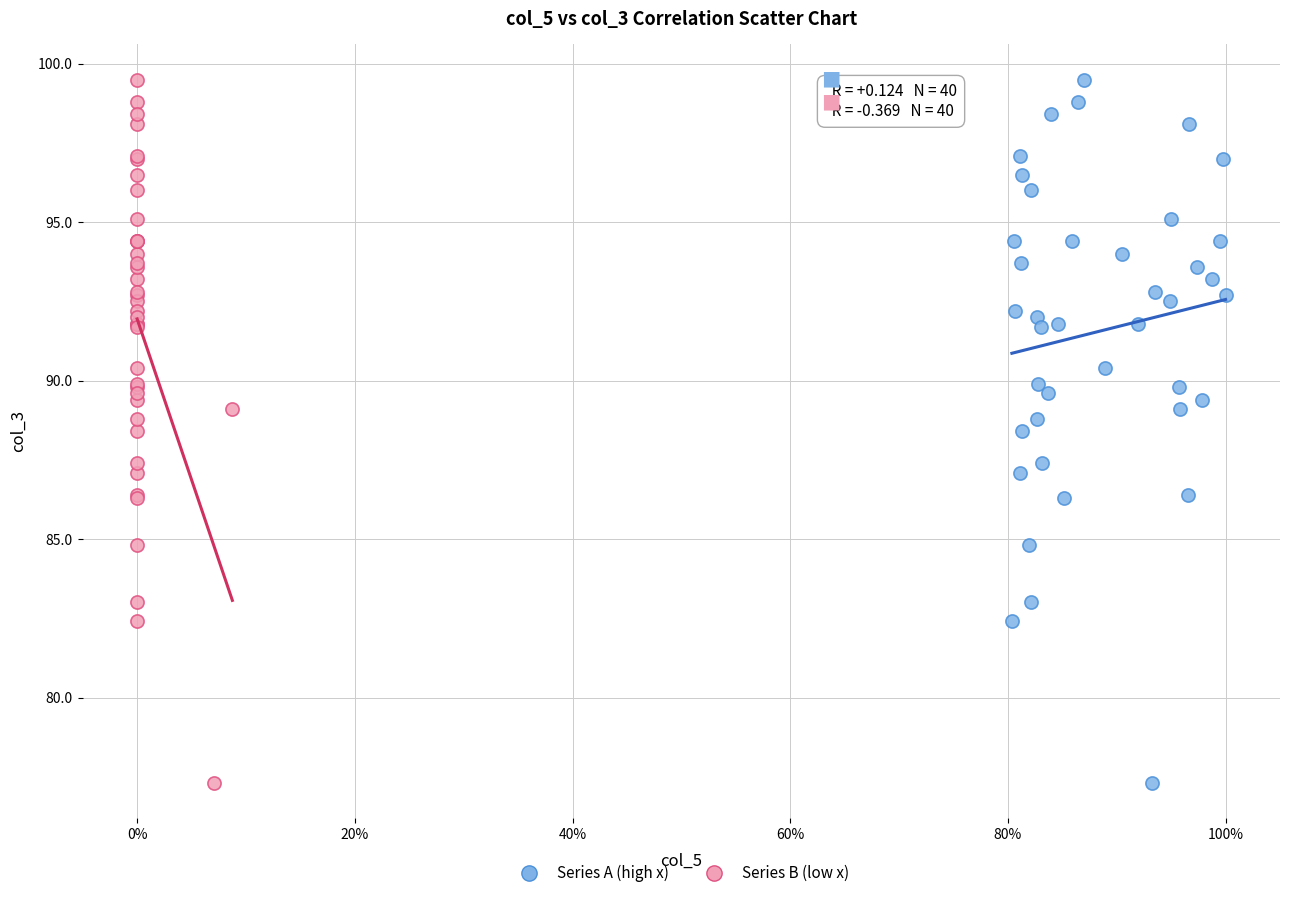

What are all the series names shown in the legend?

Series A (high x), Series B (low x)